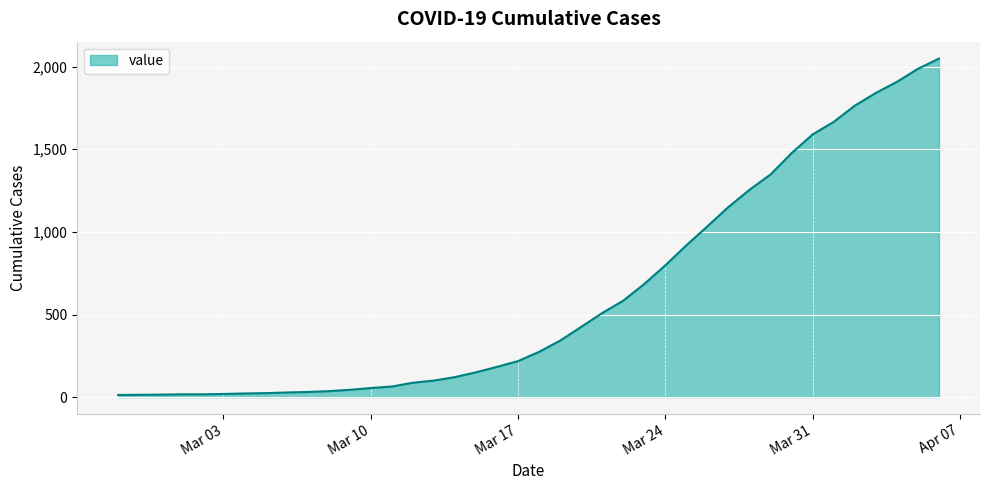

What is the difference between the maximum and minimum values?

2036